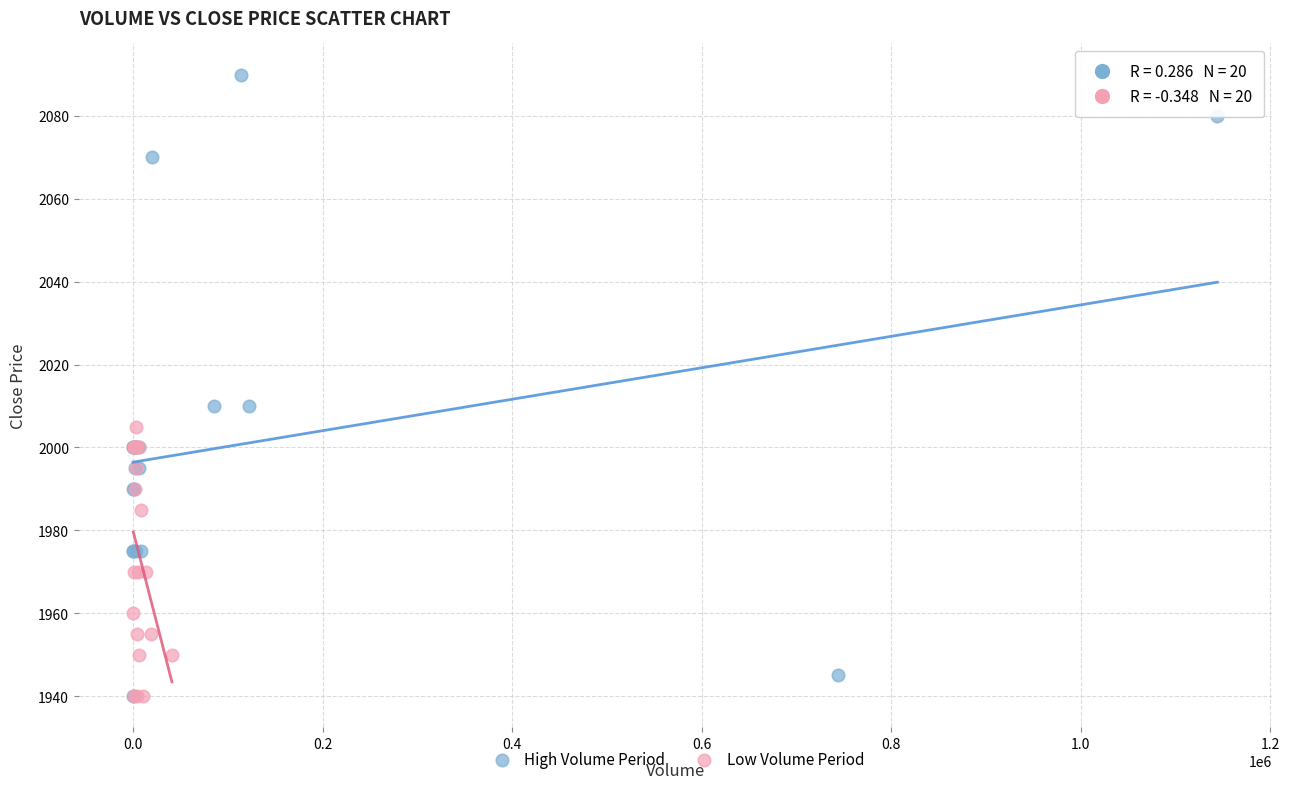

Which series has the largest Y range (max minus min)?

High Volume Period